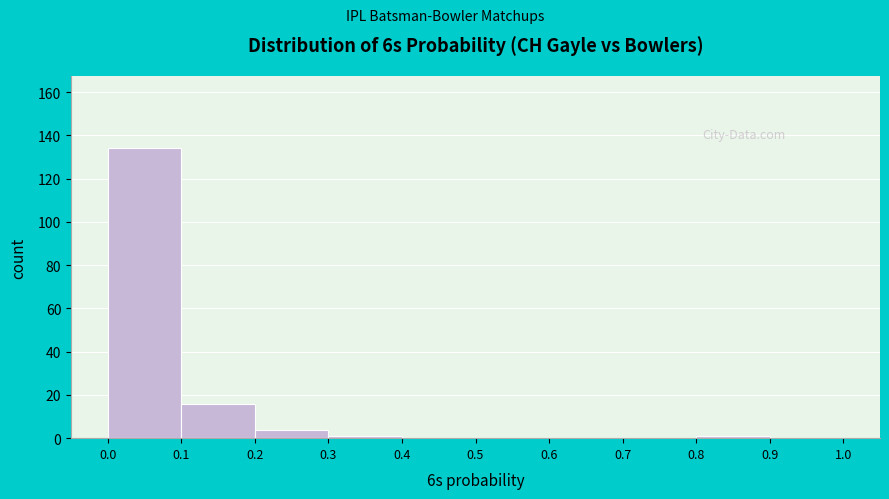

How tall is the bar that spans 0.2 to 0.3 on the x-axis? The values are not printed on the chart, so give them approximately, as read against the axis.

4